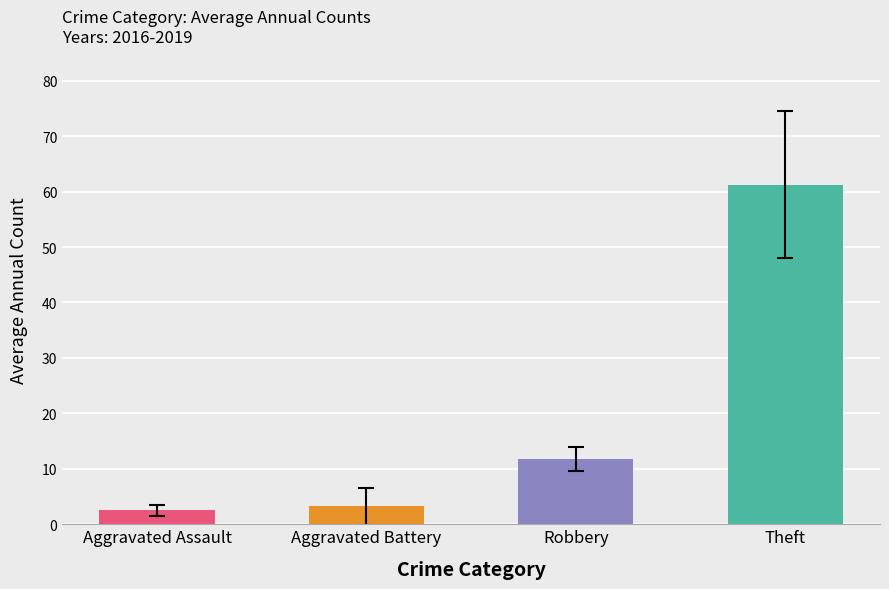

What is the label of the 4th bar from the right?

Aggravated Assault